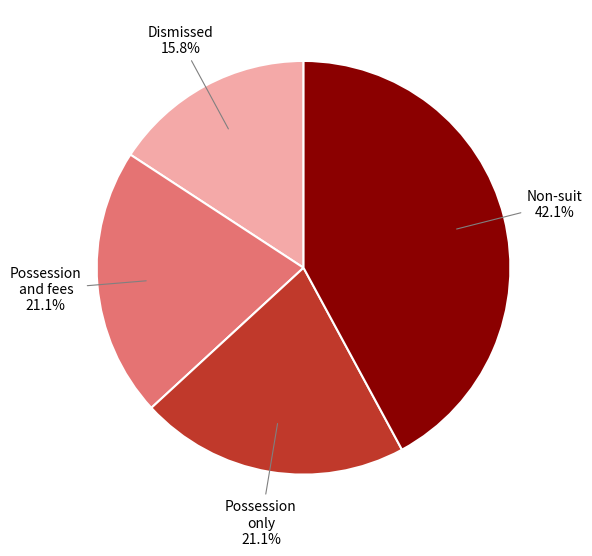

Is there any slice that represents more than half of the pie?

No